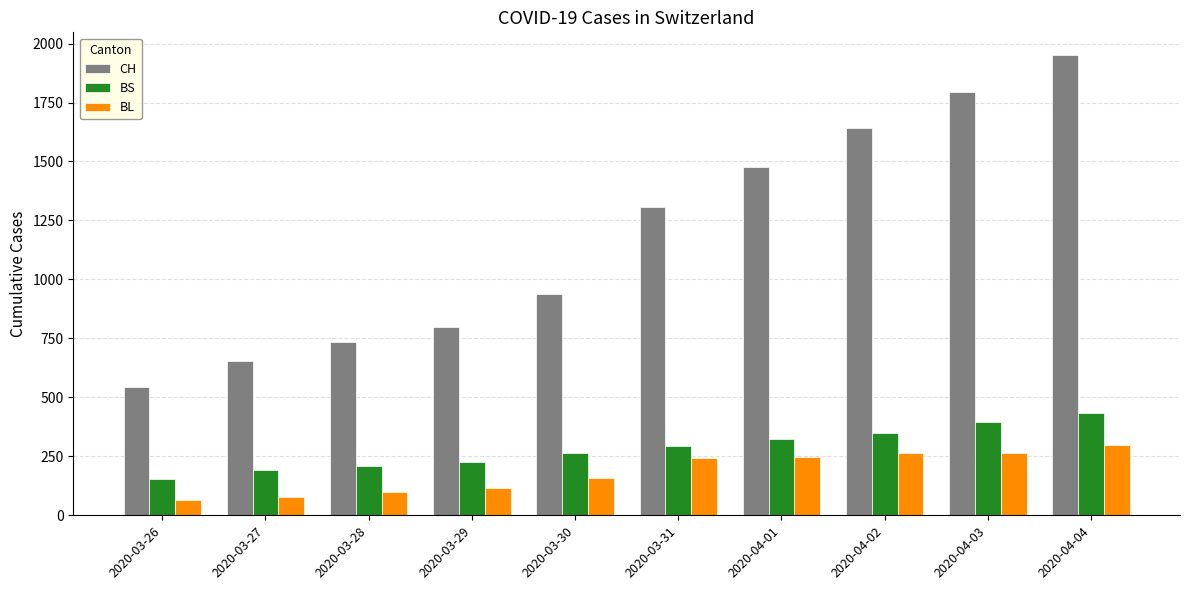

What is the value of the BL bar at the 7th from the left?

249